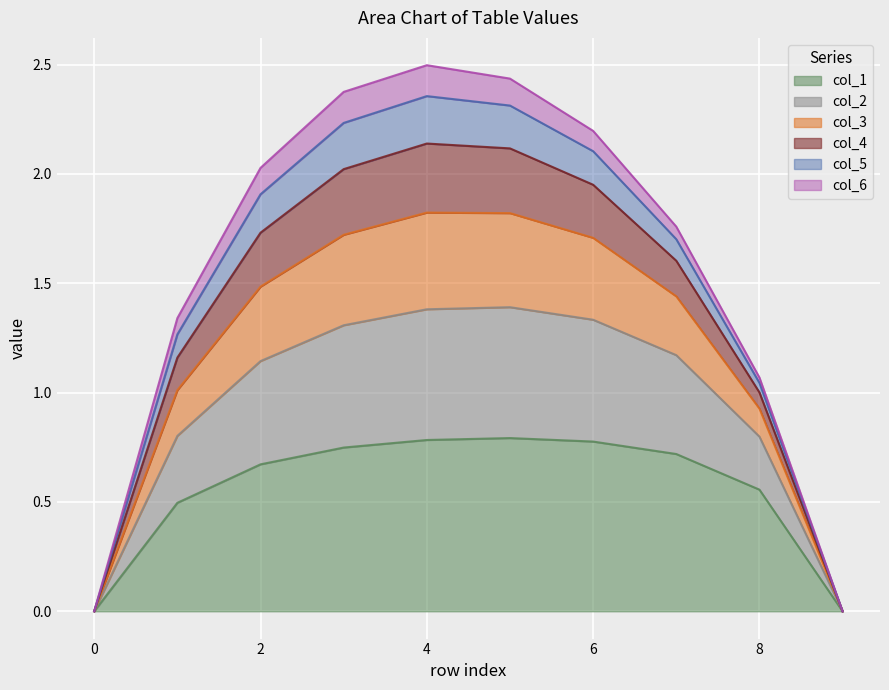

What is the highest value of the col_1 series?

0.8